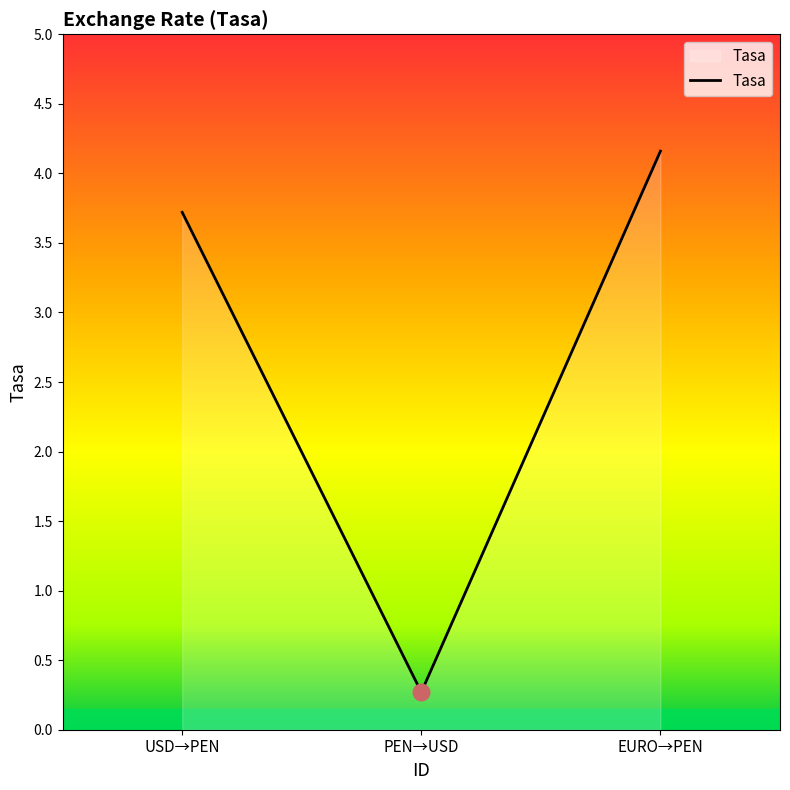

List the labels in order of value, largest first.

EURO→PEN, USD→PEN, PEN→USD